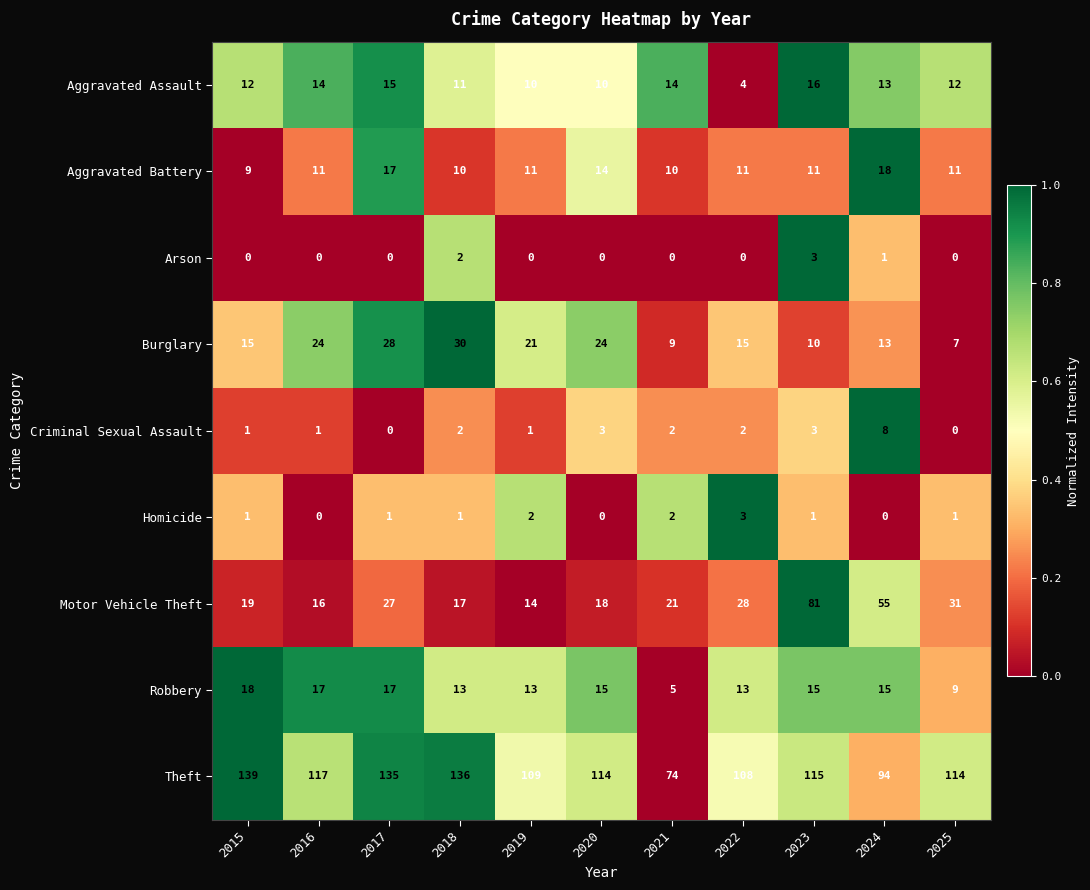

The value of Theft at 2019 is 145. True or false?

False